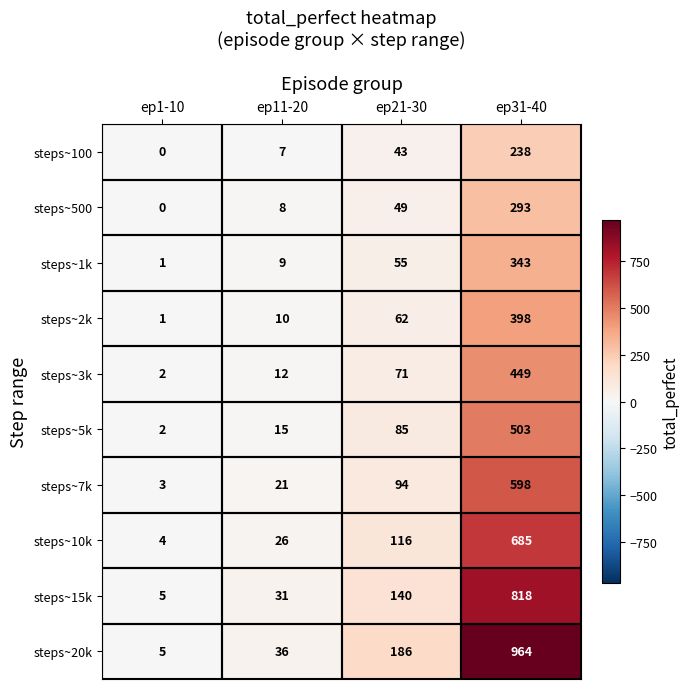

At which category is the sum across all series the highest?

ep31-40